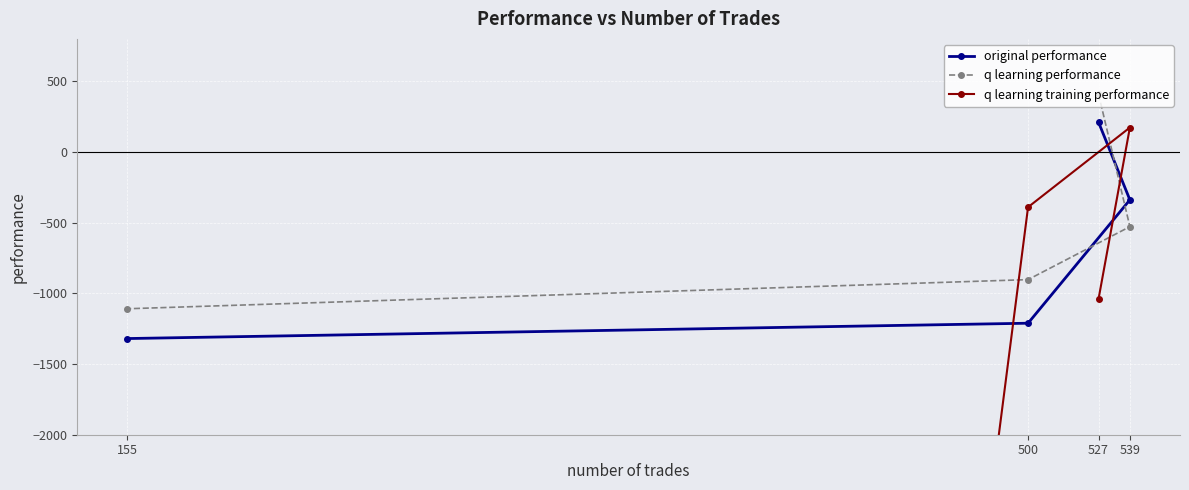

Which series has the widest spread of values?

q learning training performance